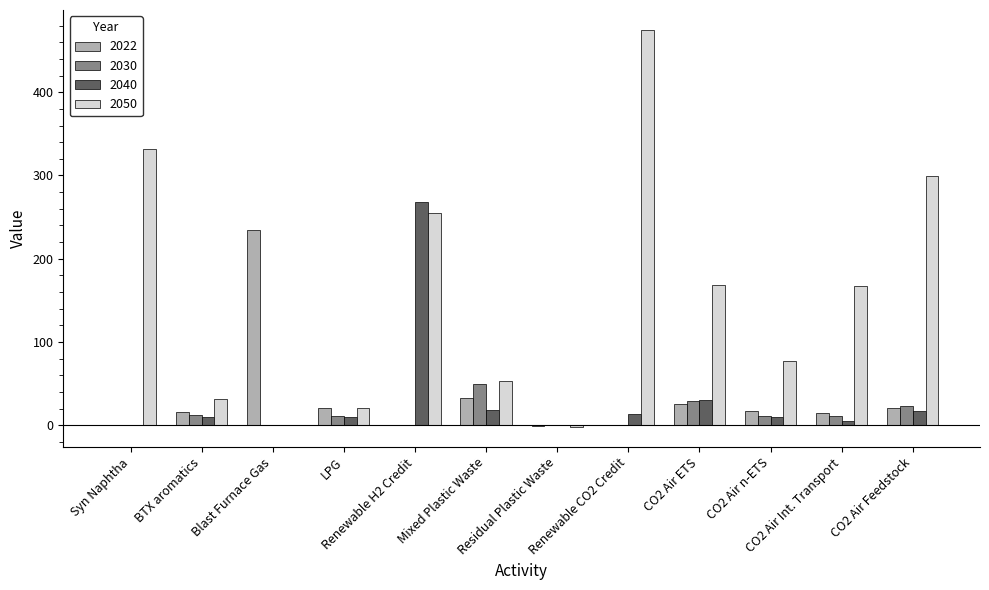

How many series are shown in this chart?

4